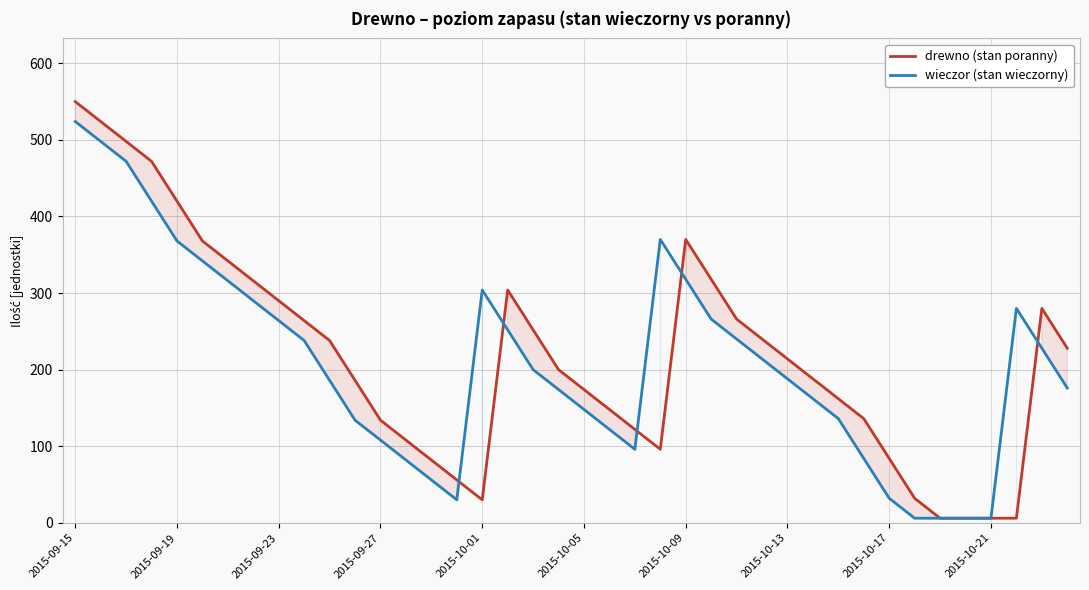

True or false: wieczor (stan wieczorny) has a value of 6 at 35.

True